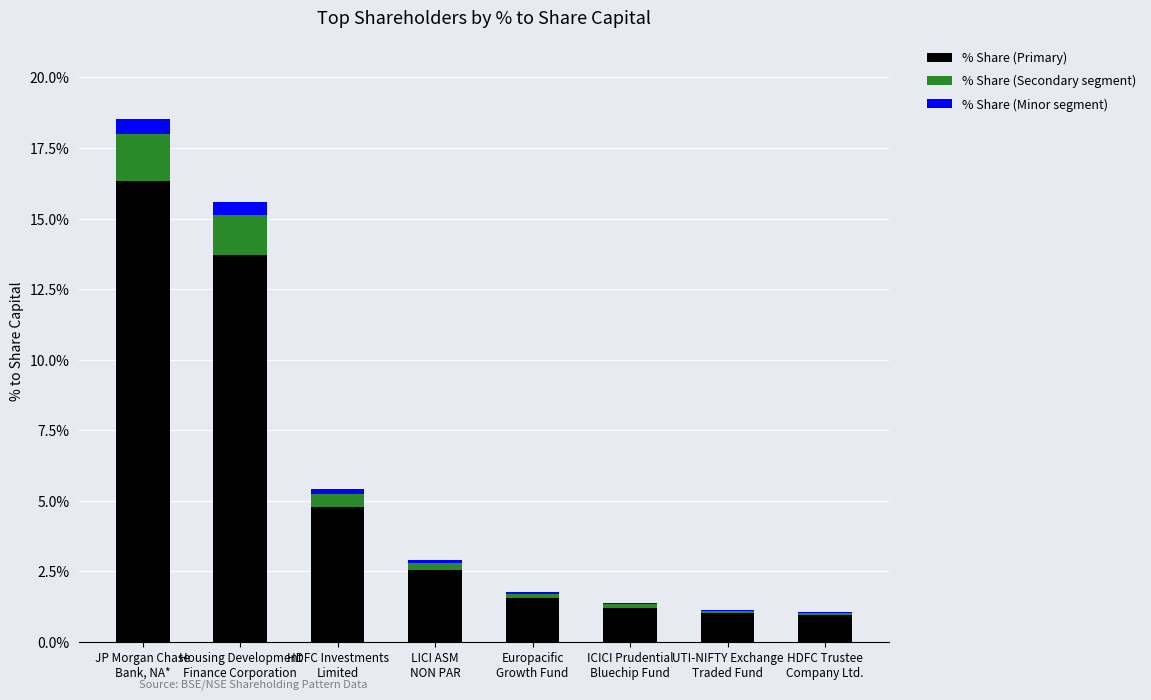

What is the sum of all % Share (Primary) values?

42.0